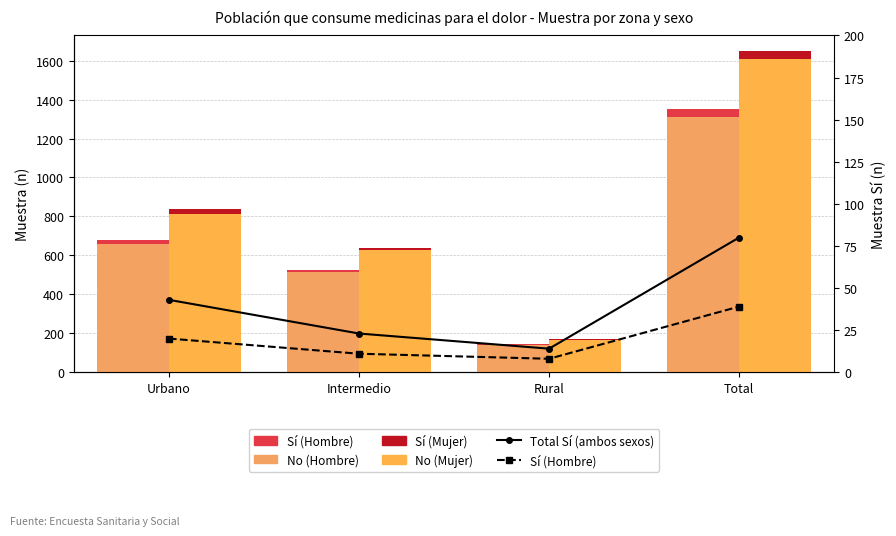

Which category has the lowest value in the No (Hombre) series?

Rural